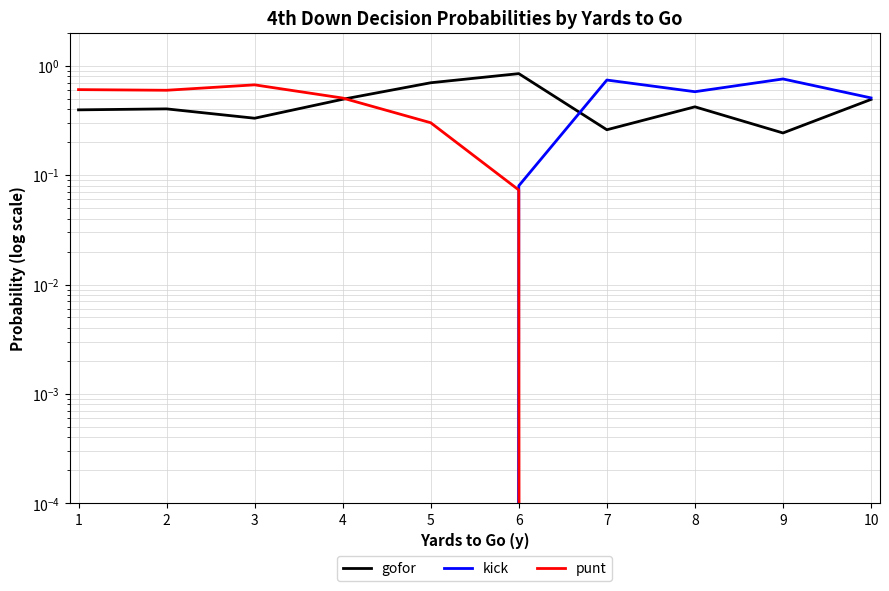

True or false: punt has a value of 0.0 at 10.

True